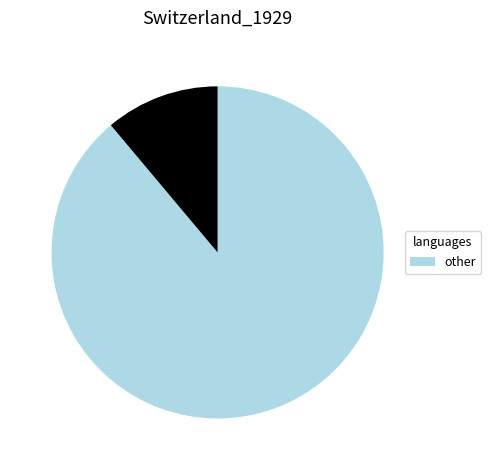

Does any single category account for the majority?

Yes